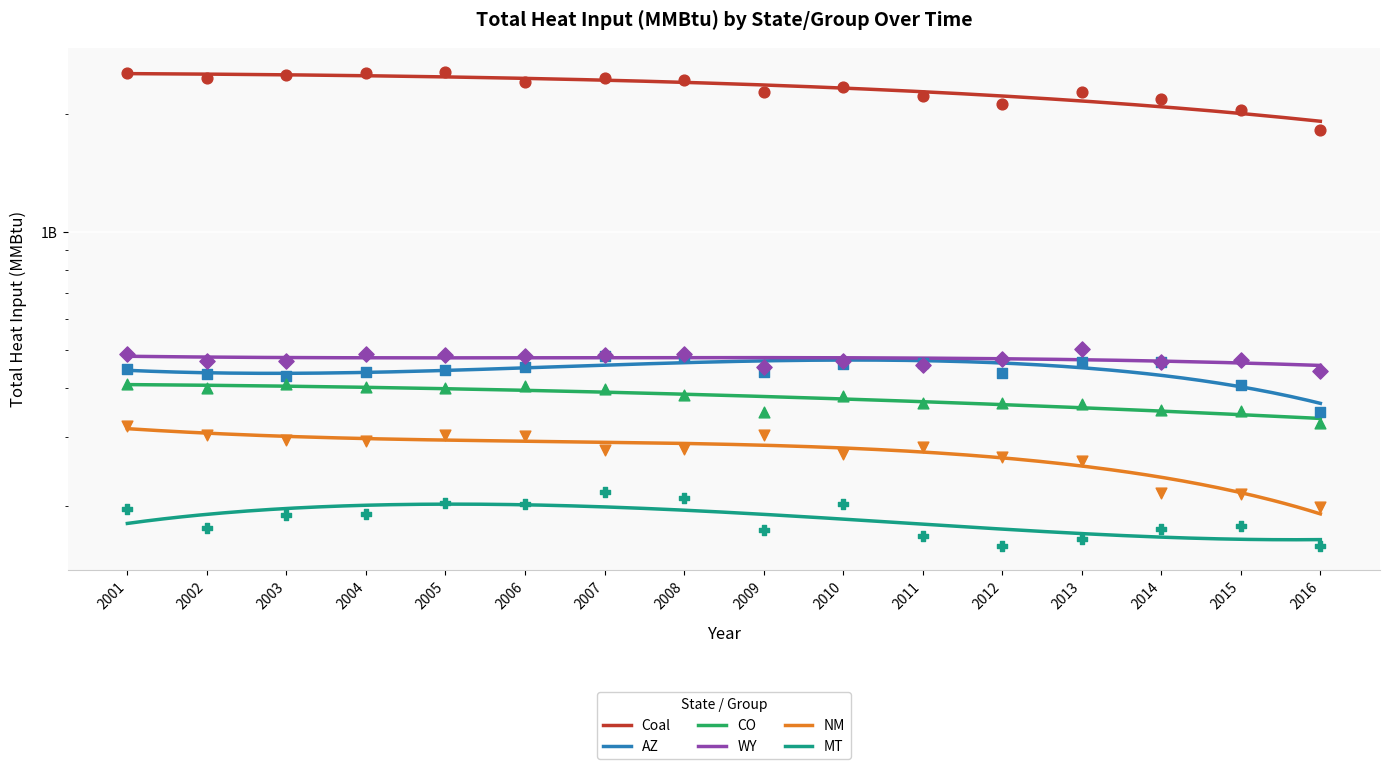

What are all the series names shown in the legend?

Coal, AZ, CO, WY, NM, MT